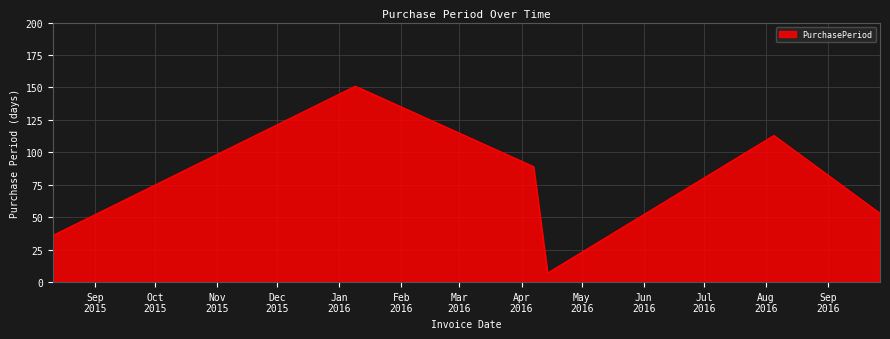

What is the difference between the second highest and second lowest values?

77